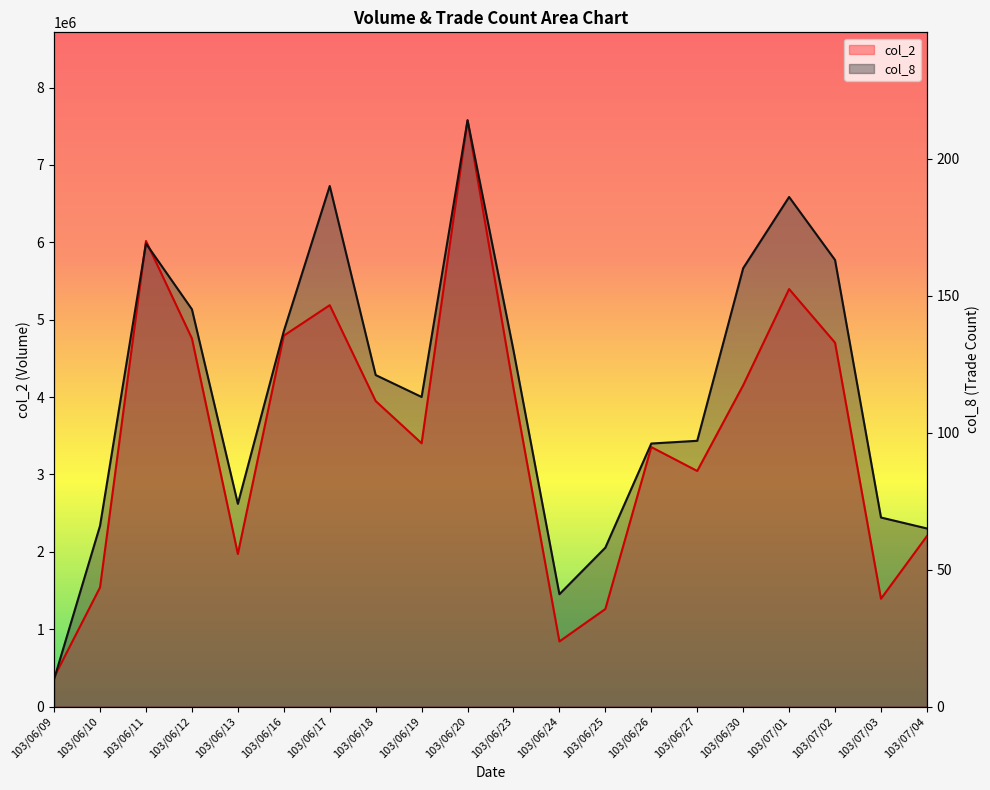

True or false: col_8 has a value of 2053679.7 at 103/06/25.

True